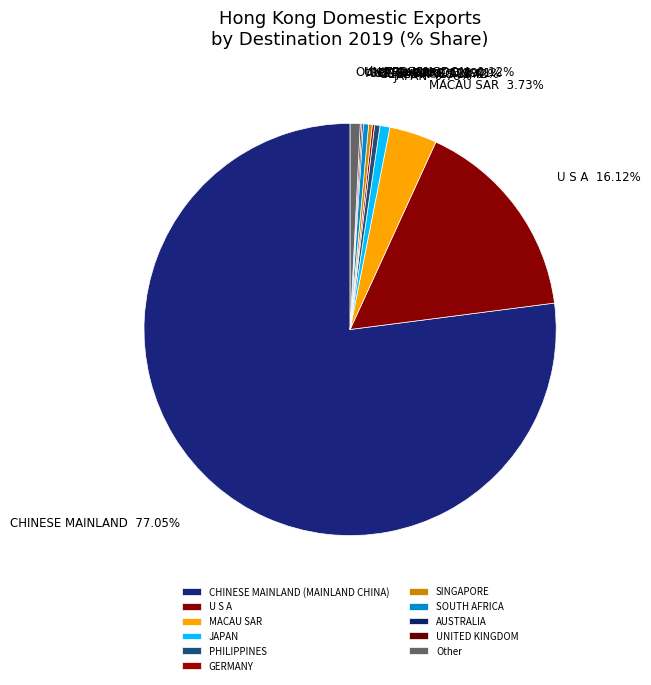

Rank the categories by value from highest to lowest.

CHINESE MAINLAND (MAINLAND CHINA), U S A, MACAU SAR, Other, JAPAN, PHILIPPINES, SOUTH AFRICA, SINGAPORE, GERMANY, UNITED KINGDOM, AUSTRALIA